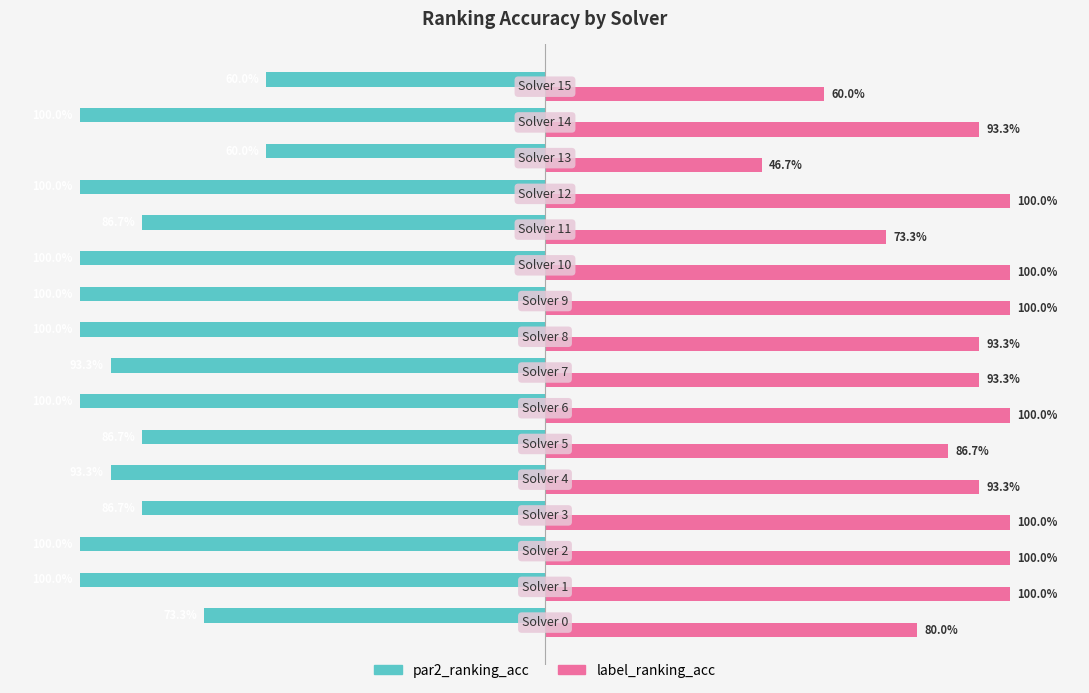

Which series has the largest total across all categories?

label_ranking_acc